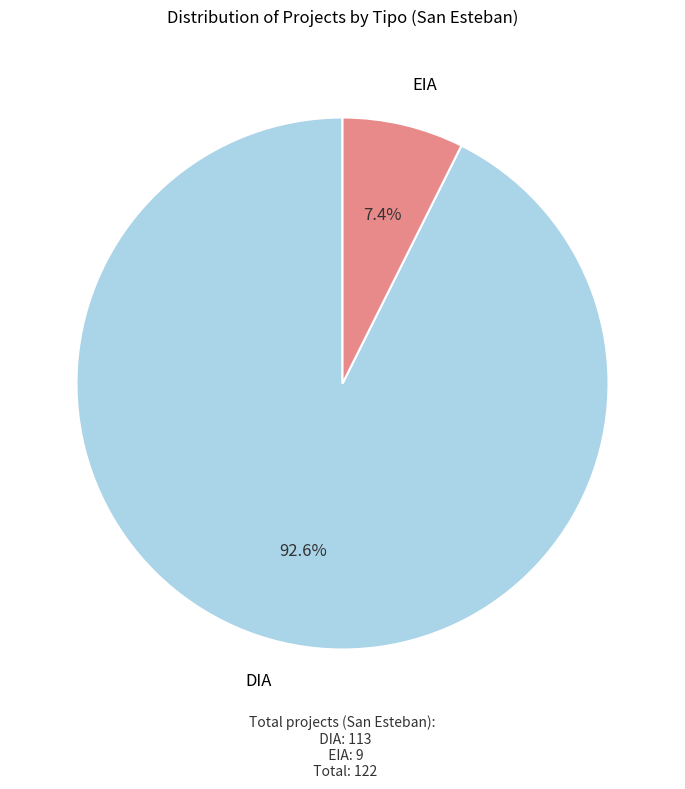

Is there a majority slice in this chart?

Yes